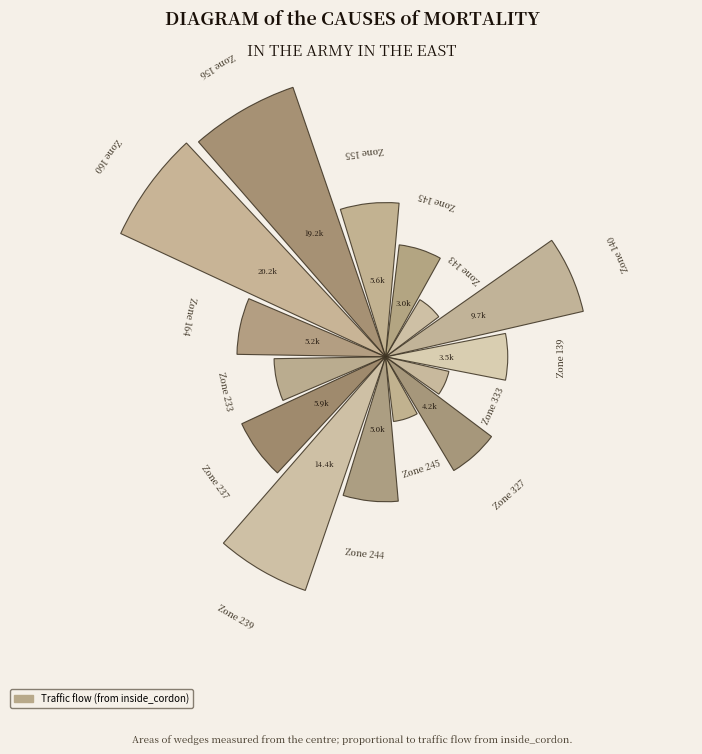

To the nearest percent, what is the average slice percentage?

7%